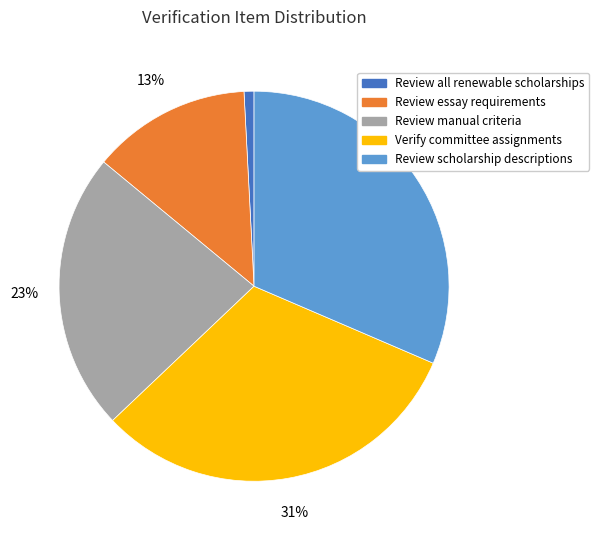

Which slice is the smallest?

Review all renewable scholarships